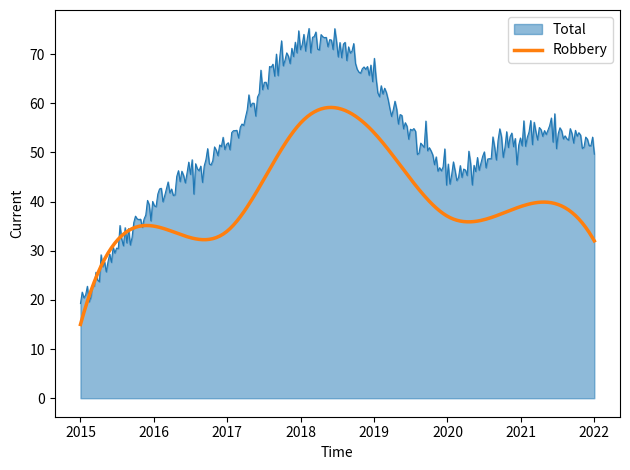

What is the minimum value shown in the chart?

15.0